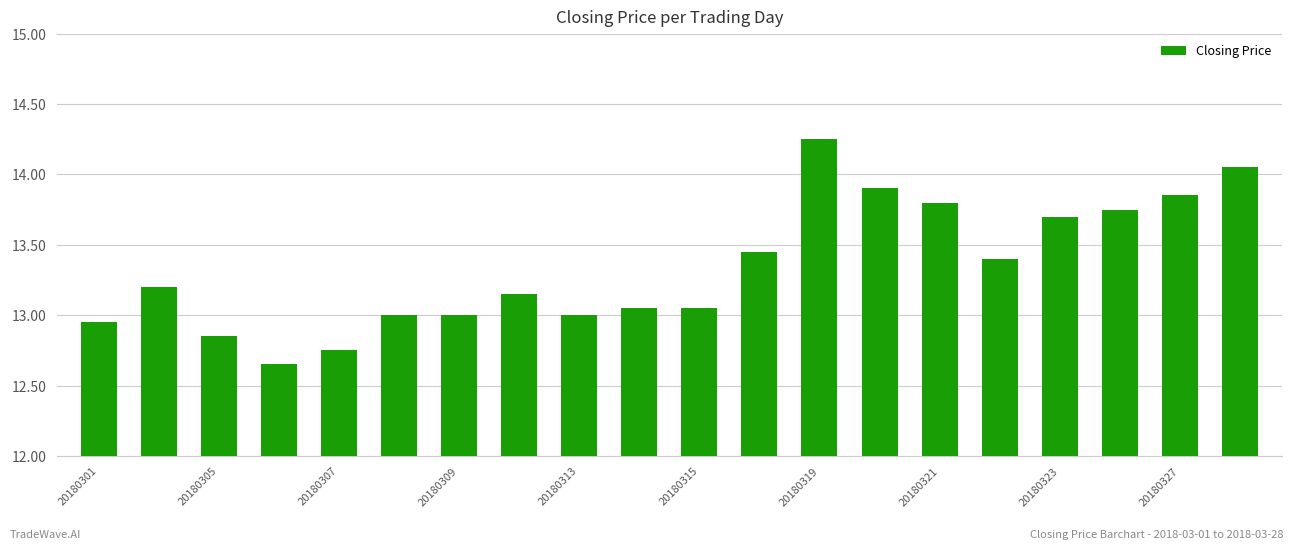

What is the difference between the second highest and second lowest values?

1.3